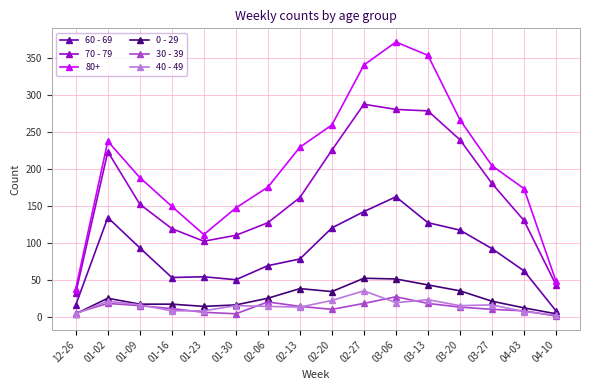

What is the difference between the second highest and second lowest values in the 60 - 69 series?

126